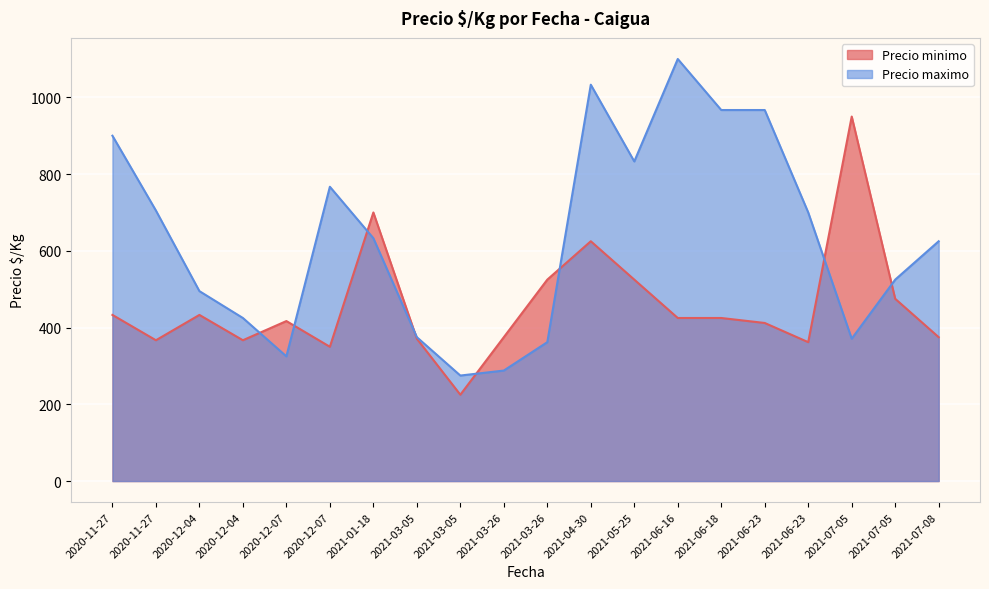

True or false: there are more than 2 points higher than both neighbors.

True